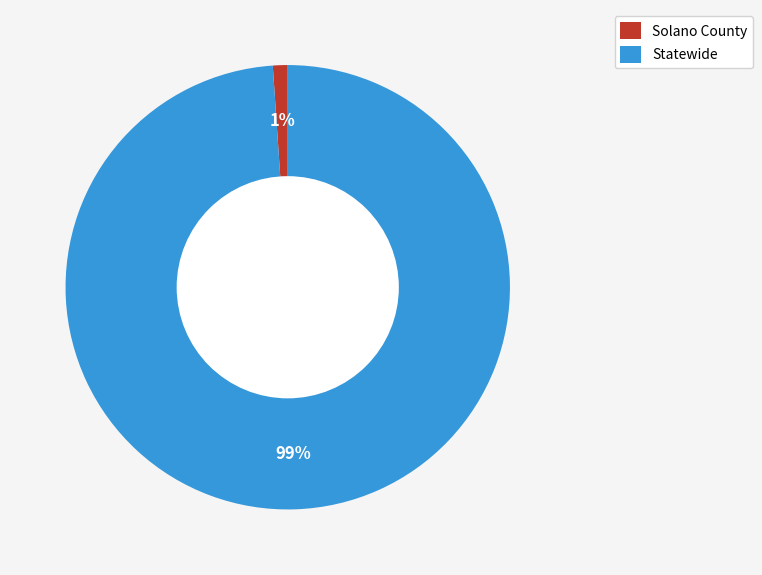

To the nearest percent, what percentage of the pie is Solano County?

1%